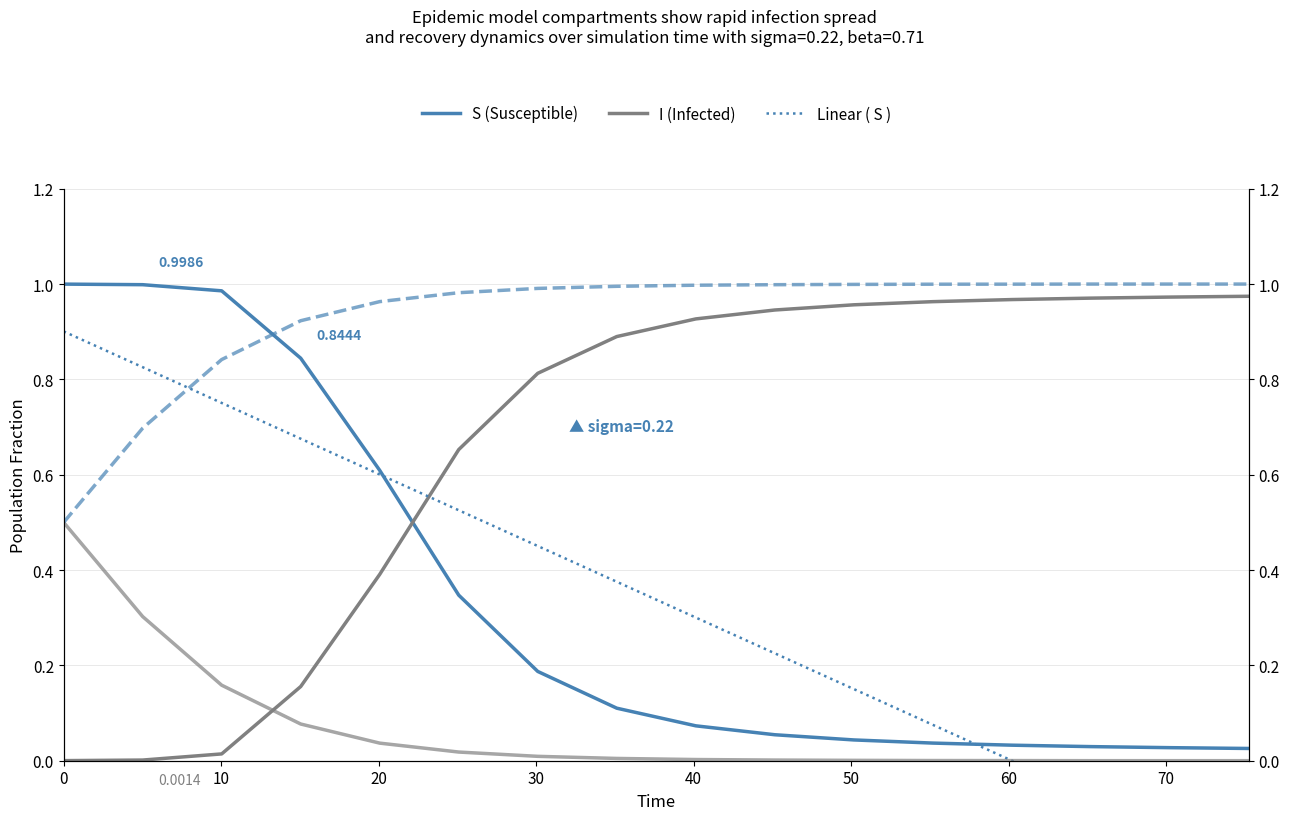

Reading left to right, what are all the values shown in this chart?

S (Susceptible): 1.0	1.0	1.0	0.8	0.6	0.3	0.2	0.1	0.1	0.1	0.0	0.0	0.0	0.0	0.0	0.0
I (Infected): 0.0	0.0	0.0	0.2	0.4	0.7	0.8	0.9	0.9	0.9	1.0	1.0	1.0	1.0	1.0	1.0
Linear ( S ): 0.9	0.8	0.8	0.7	0.6	0.5	0.5	0.4	0.3	0.2	0.2	0.1	0.0	-0.1	-0.1	-0.2
C (Recovered): 0.5	0.3	0.2	0.1	0.0	0.0	0.0	0.0	0.0	0.0	0.0	0.0	0.0	0.0	0.0	0.0
D (Deceased/Removed): 0.5	0.7	0.8	0.9	1.0	1.0	1.0	1.0	1.0	1.0	1.0	1.0	1.0	1.0	1.0	1.0